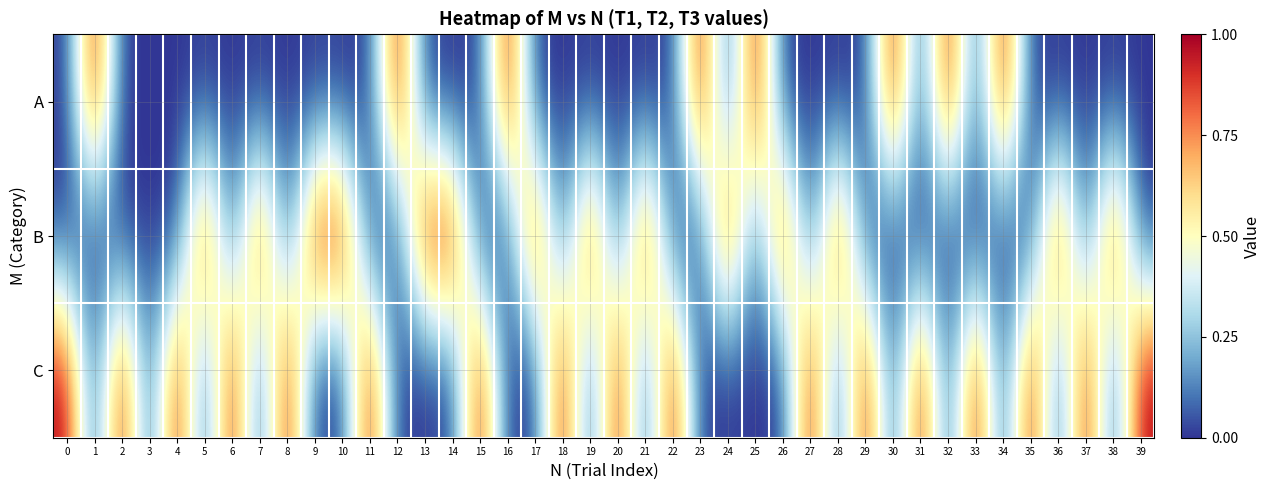

Which series has the largest total across all categories?

C